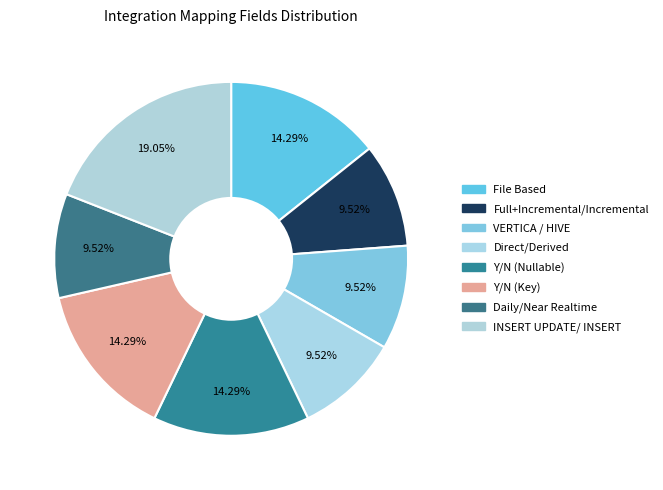

Rank the categories by value from lowest to highest.

Full+Incremental/Incremental, VERTICA / HIVE, Direct/Derived, Daily/Near Realtime, File Based, Y/N (Nullable), Y/N (Key), INSERT UPDATE/ INSERT